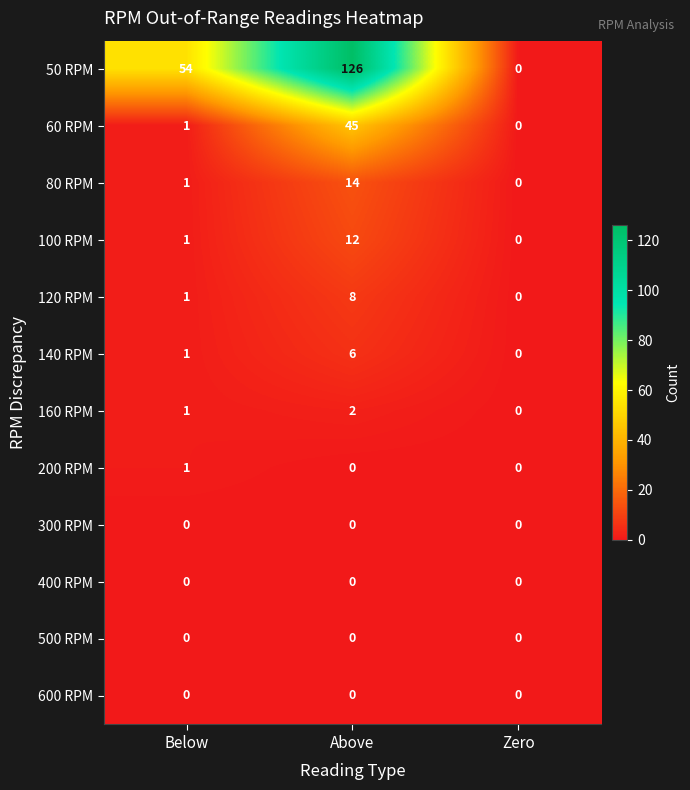

At which label is 80 RPM closest to 7?

Below